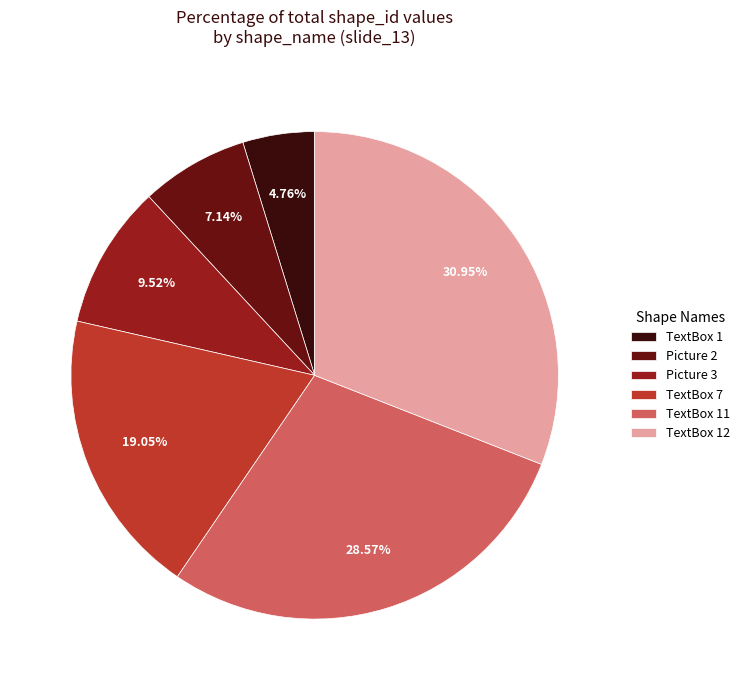

How much of the chart is everything except TextBox 1?

95.2%